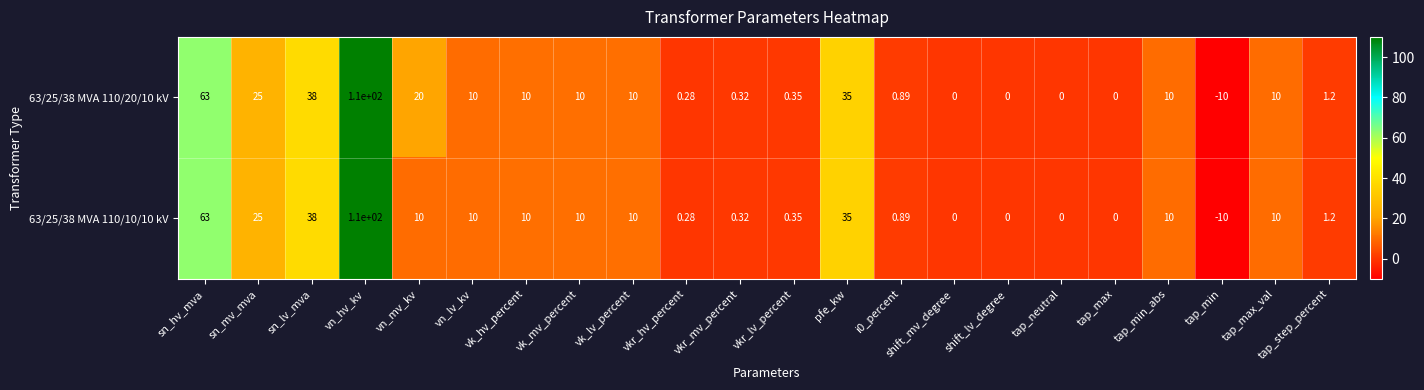

Which category has the highest value across all series?

vn_hv_kv